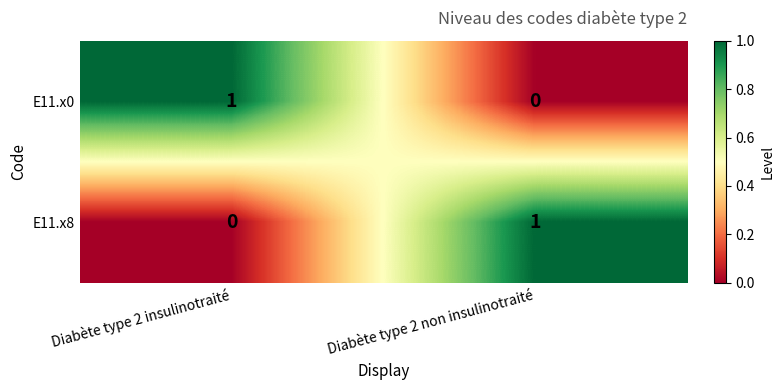

Count the number of data series in this chart.

2